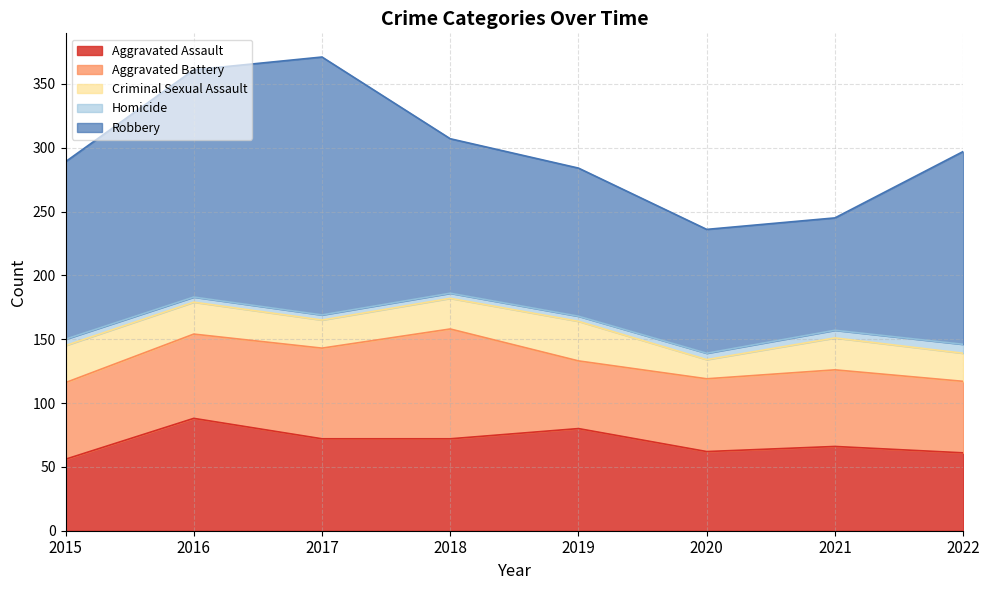

Reading left to right, what are all the values shown in this chart?

Aggravated Assault: 56	88	72	72	80	62	66	61
Aggravated Battery: 60	66	71	86	53	57	60	56
Criminal Sexual Assault: 29	25	22	24	31	15	25	22
Homicide: 5	4	4	4	4	5	6	7
Robbery: 139	178	202	121	116	97	88	151